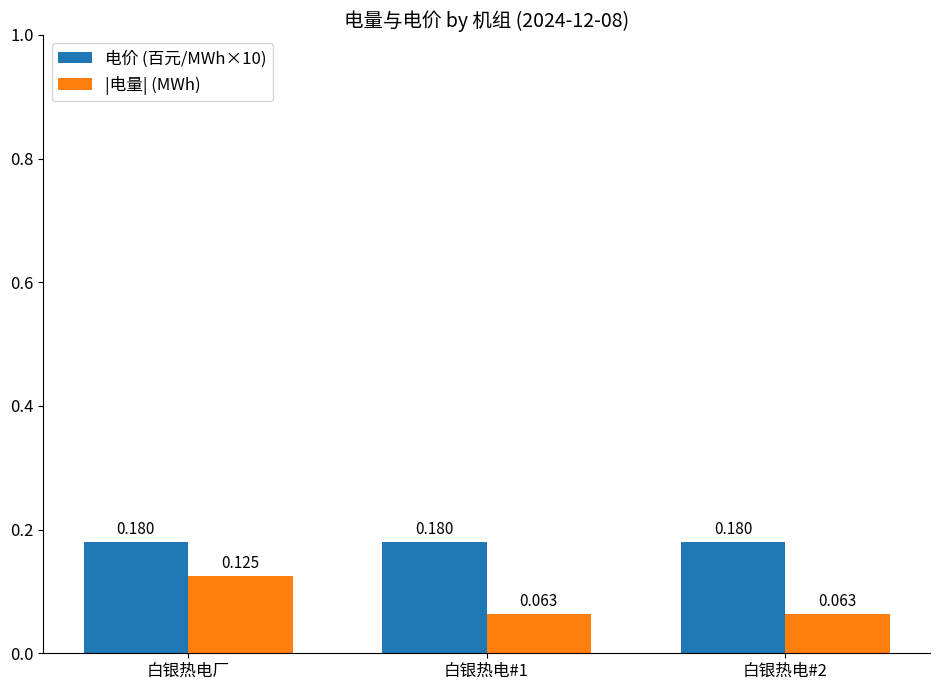

The 电价 (百元/MWh×10) series shows 0.3 at 白银热电#1. True or false?

False